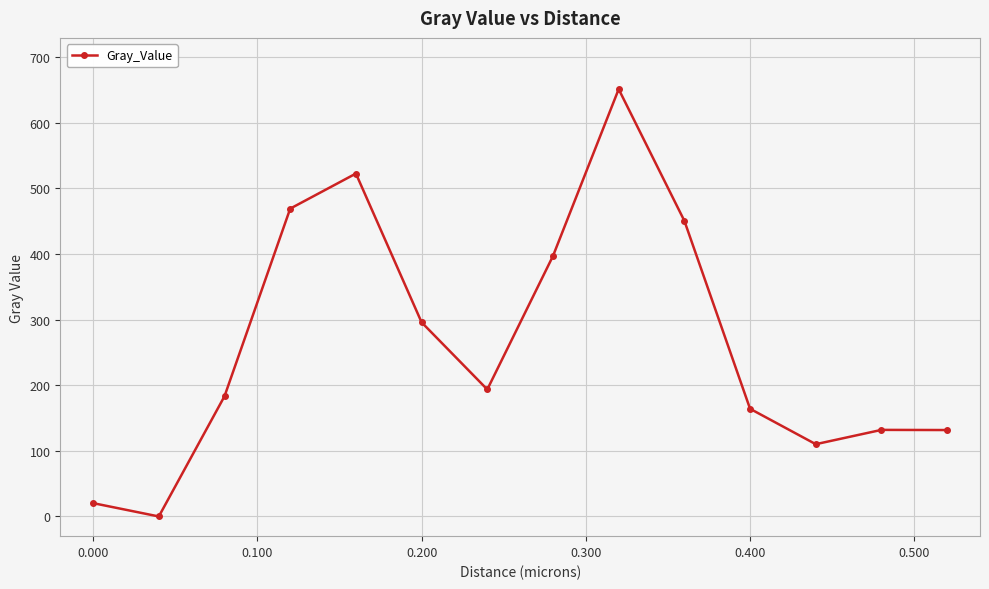

What is the value of the 4th point from the left?

469.3